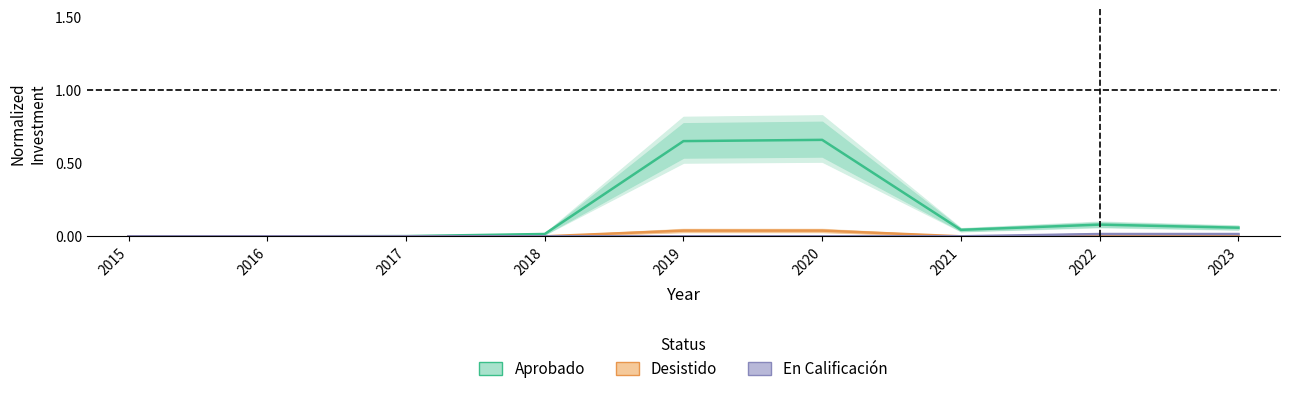

Reading left to right, what are all the values shown in this chart?

Aprobado: 2015=0.0	2016=0.0	2017=0.0	2018=0.0	2019=0.7	2020=0.7	2021=0.0	2022=0.1	2023=0.1
Desistido: 2015=0.0	2016=0.0	2017=0.0	2018=0.0	2019=0.0	2020=0.0	2021=0.0	2022=0.0	2023=0.0
En Calificación: 2015=0.0	2016=0.0	2017=0.0	2018=0.0	2019=0.0	2020=0.0	2021=0.0	2022=0.0	2023=0.0